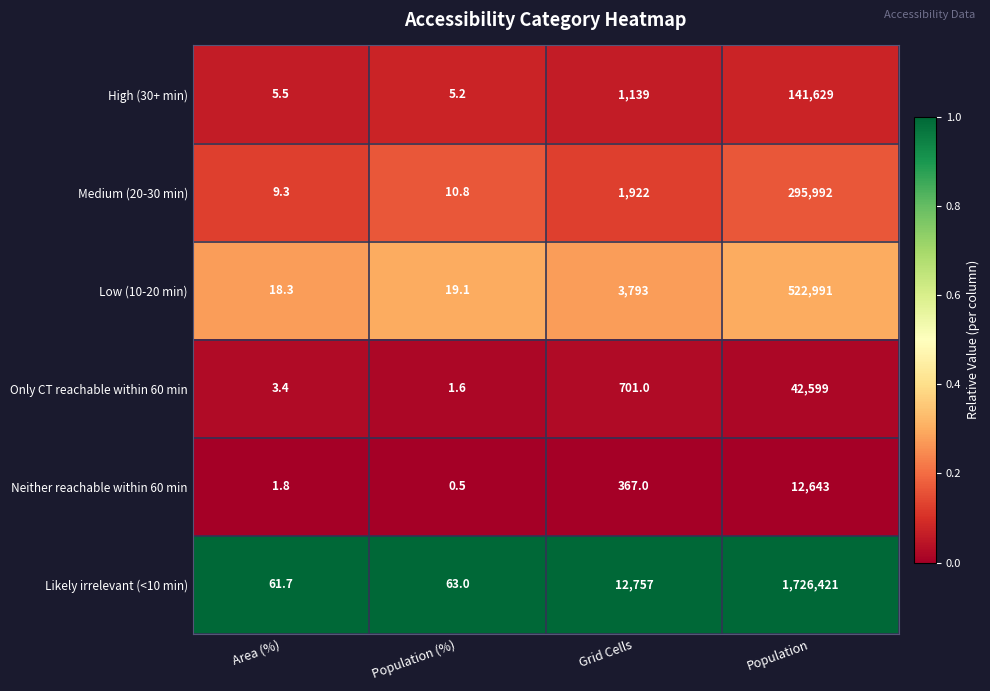

At which category is the sum across all series the highest?

Population